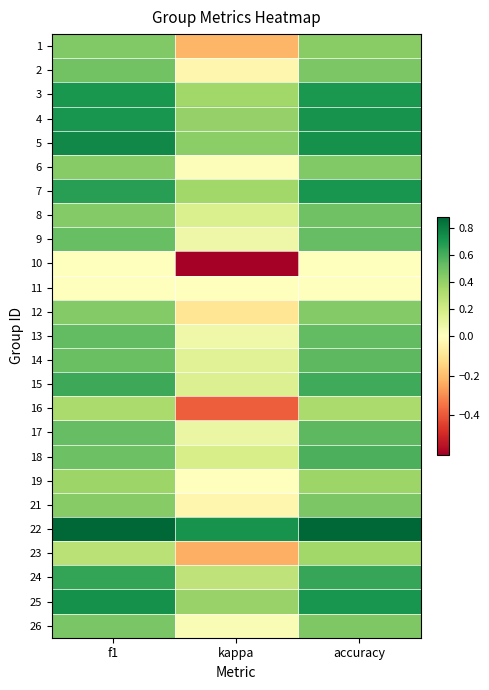

What is the minimum value shown in the chart?

-0.6